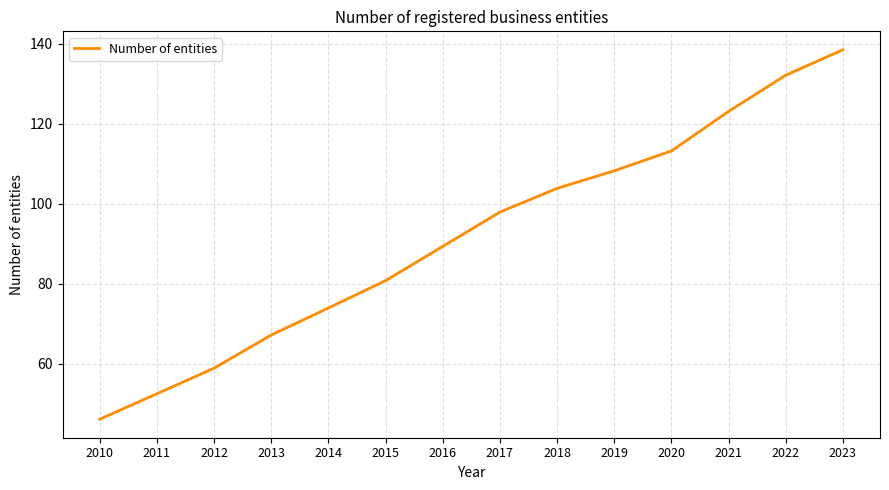

Where does the data first go above 97?

2017